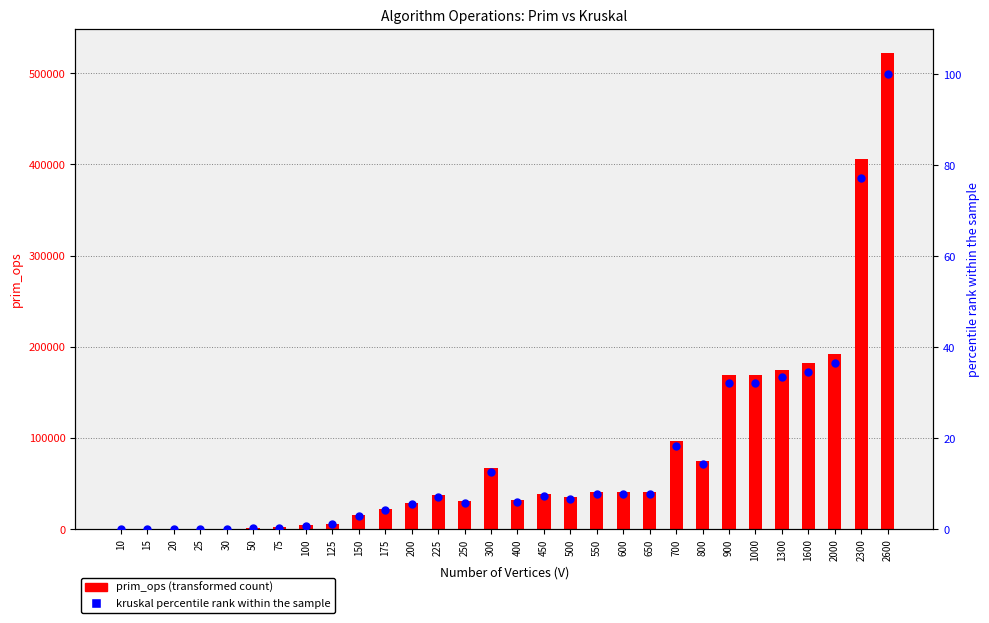

What is the total value across all series at 900?

168651.2